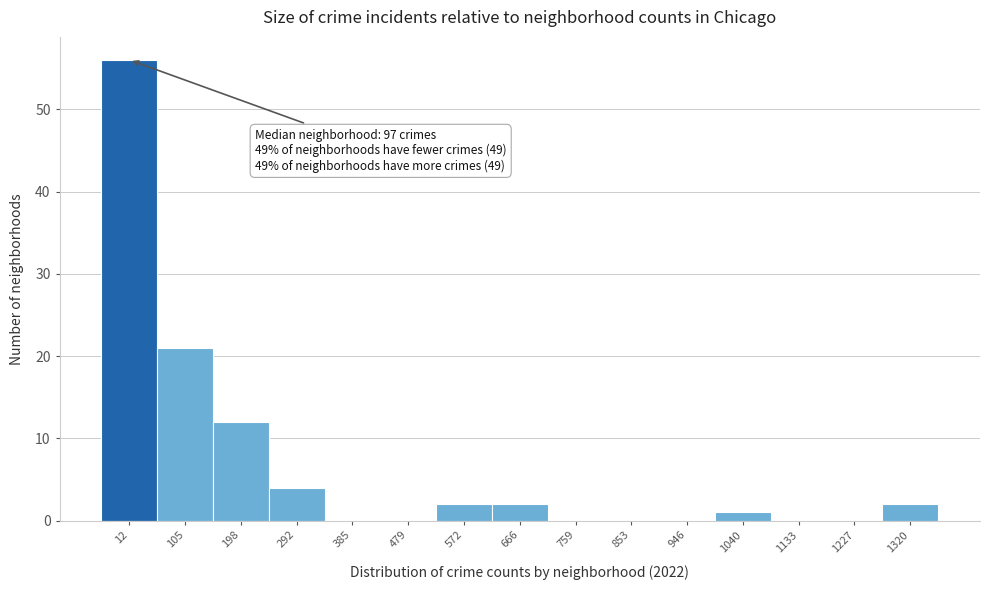

Reading left to right, list all the values displayed in this chart.

12=56	105=21	198=12	292=4	385=0	479=0	572=2	666=2	759=0	853=0	946=0	1040=1	1133=0	1227=0	1320=2